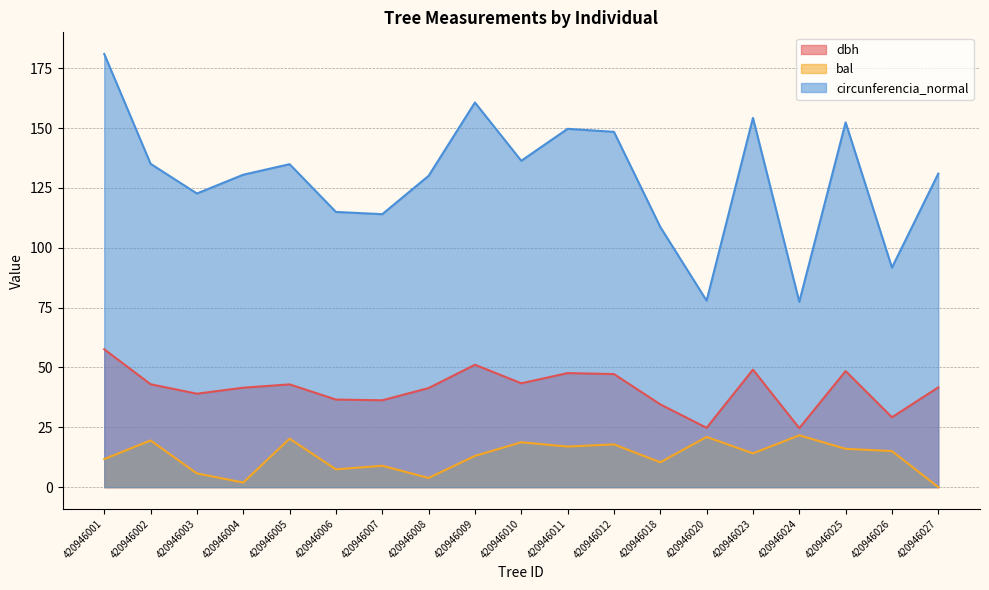

What is the value of the dbh point at the 8th from the left?

41.4